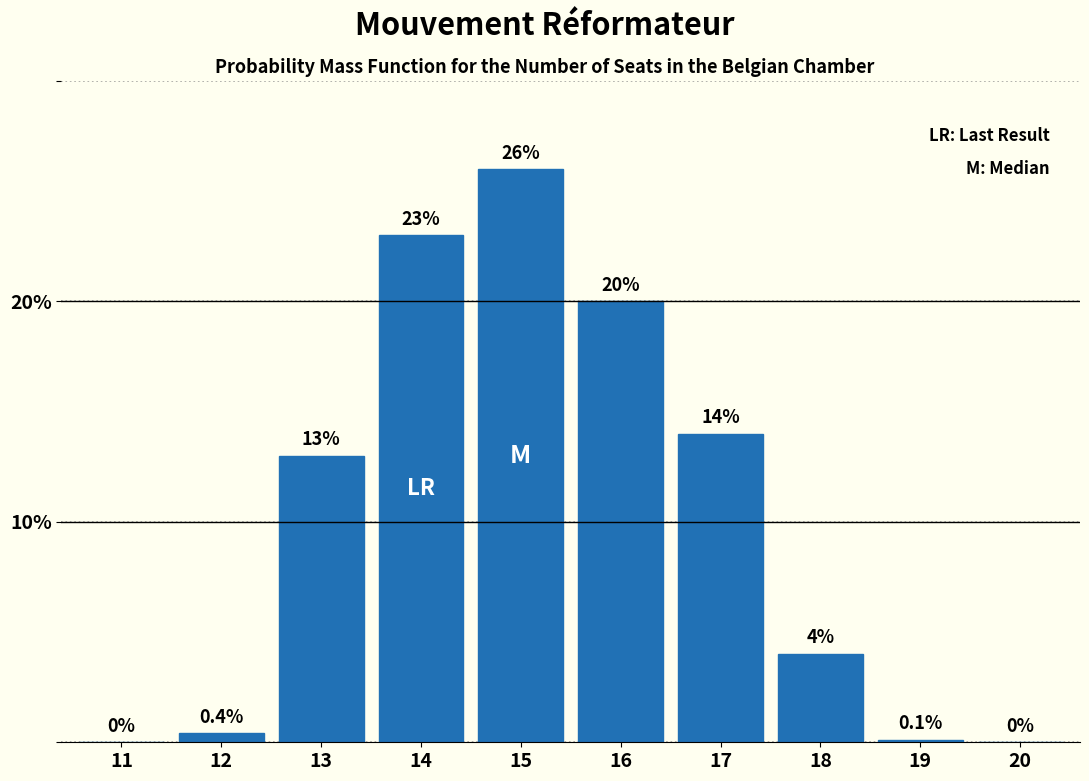

Reading left to right, what are all the values shown in this chart?

11=0.0	12=0.4	13=13.0	14=23.0	15=26.0	16=20.0	17=14.0	18=4.0	19=0.1	20=0.0